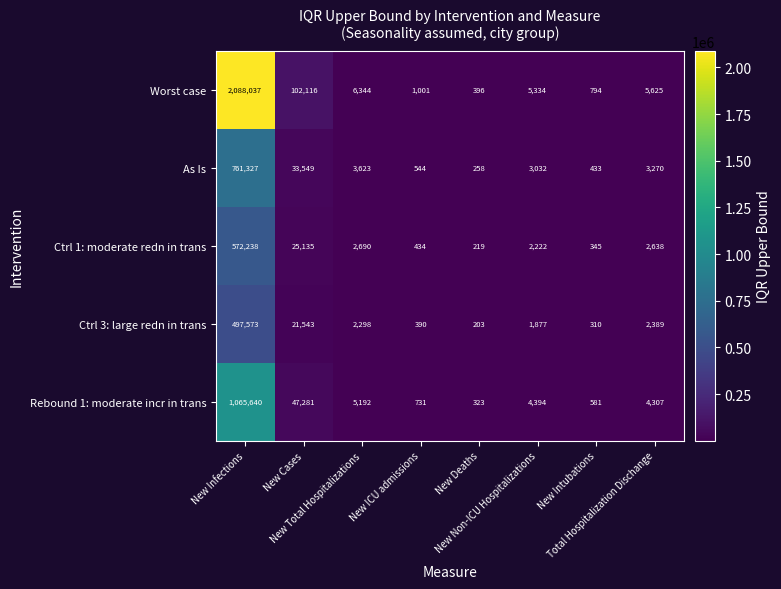

What is the difference between the maximum and minimum values in the Rebound 1: moderate incr in trans series?

1065317